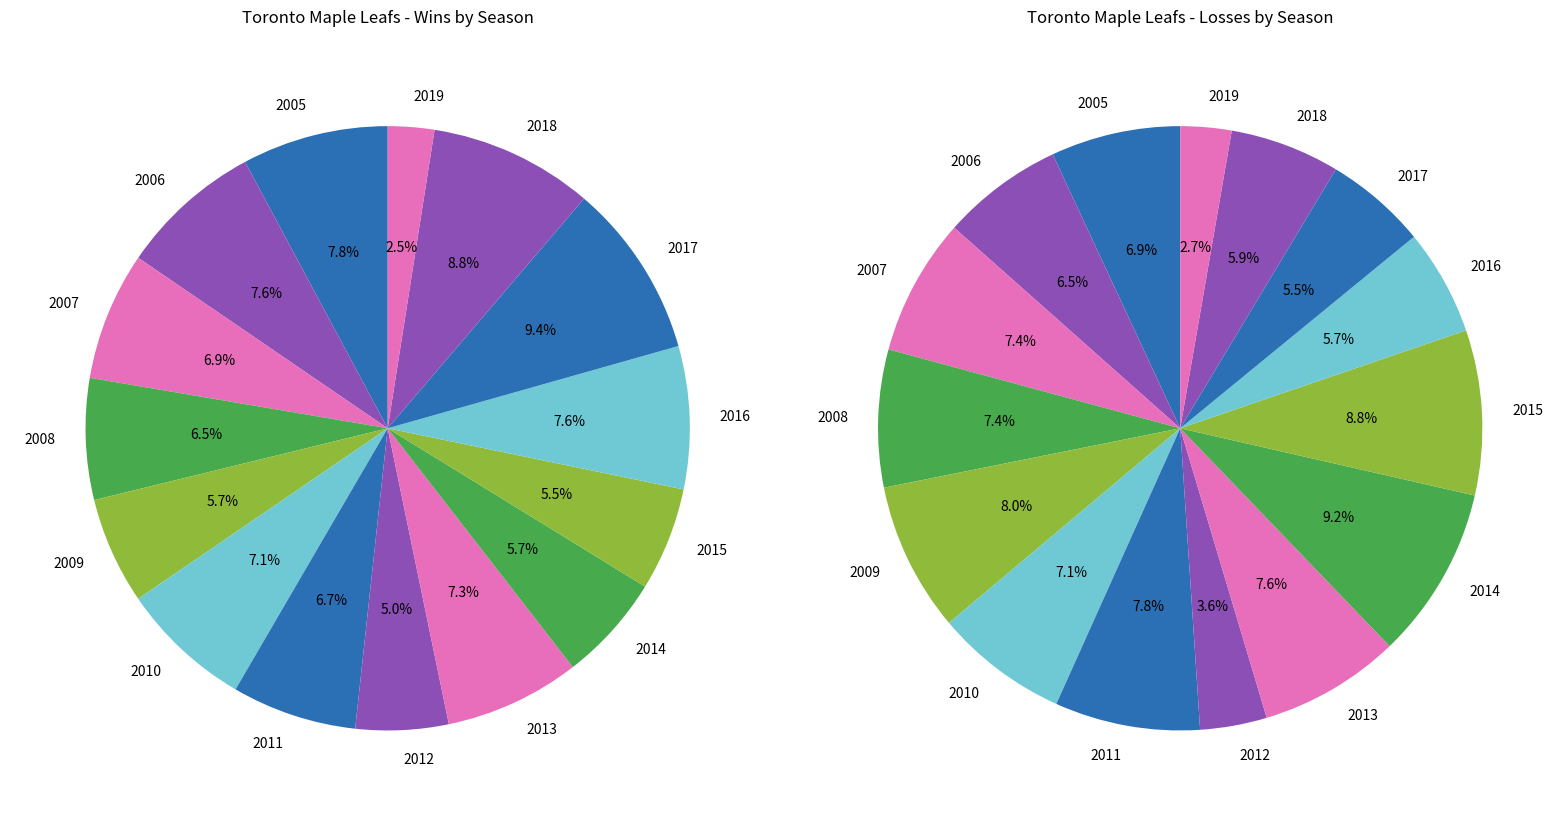

Which slice is the smallest?

2019